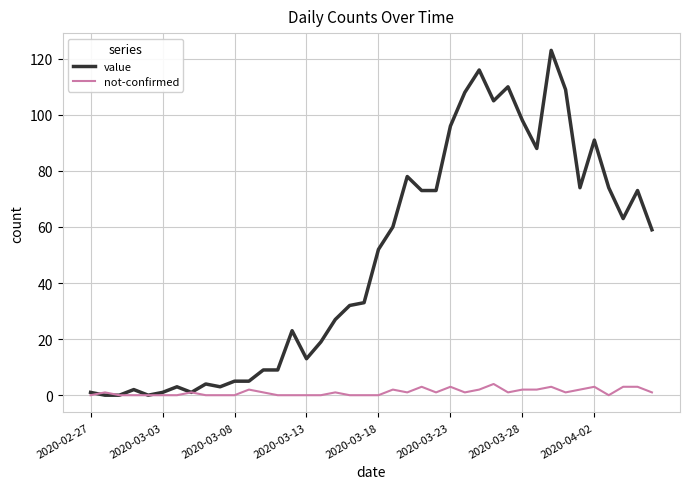

Which series has the largest total across all categories?

value